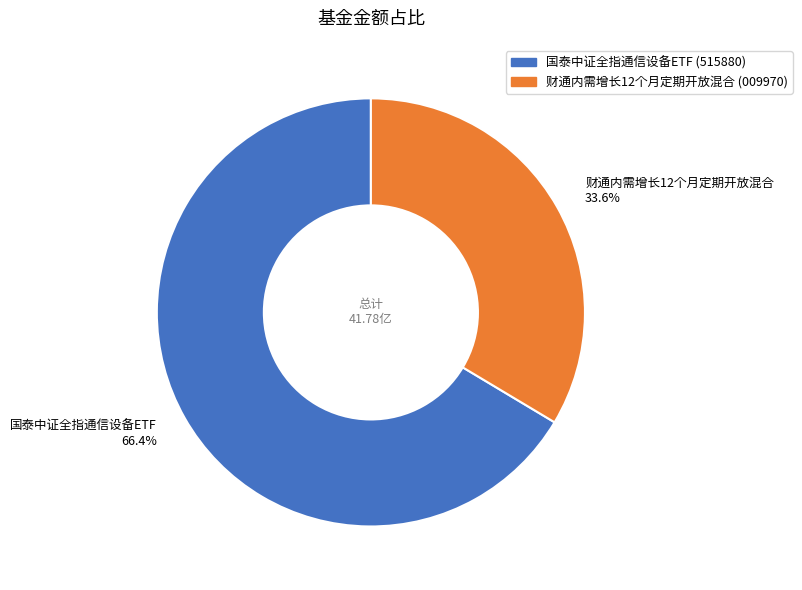

Count the number of slices in the pie.

2